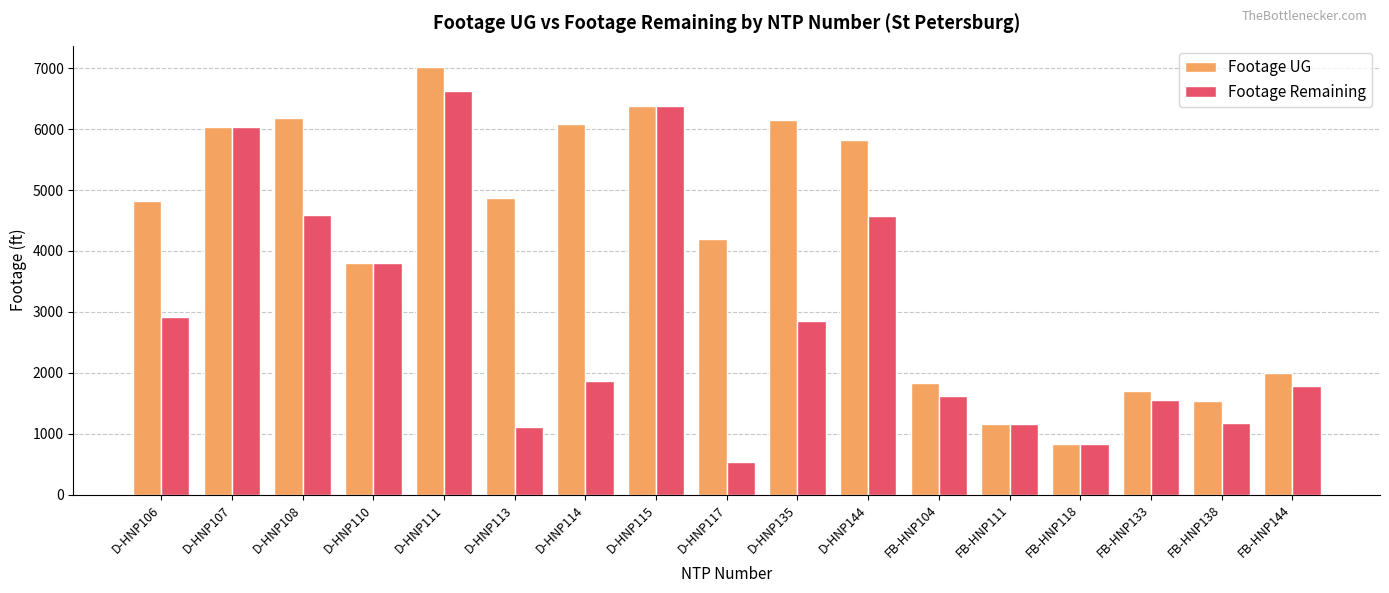

Which series has the largest range (max minus min)?

Footage UG